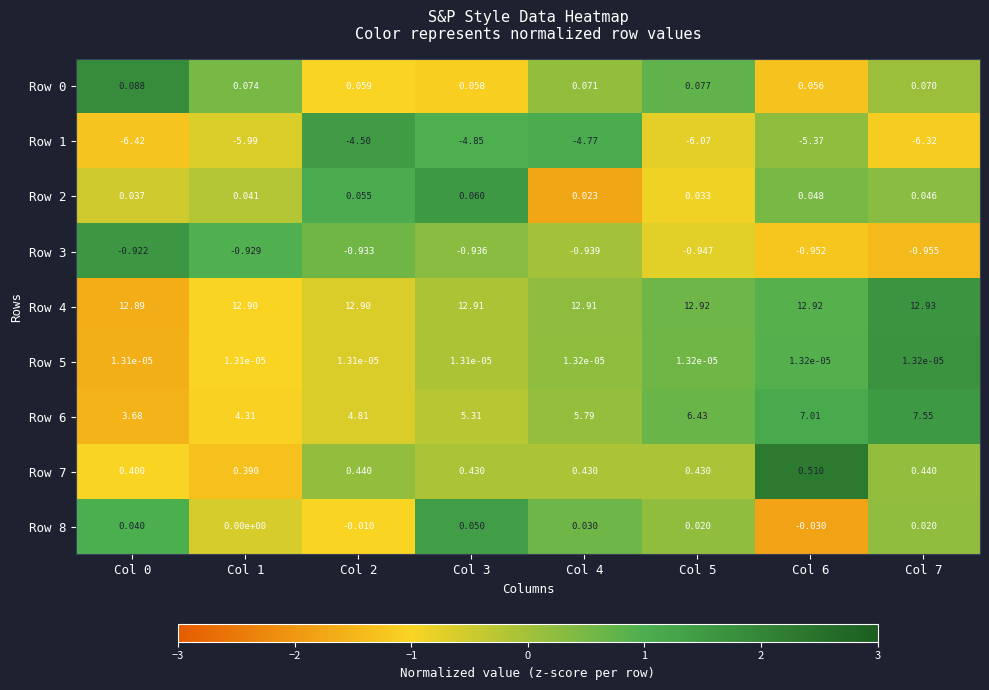

Between Col 0 and Col 2, which series saw the biggest shift?

Row 1